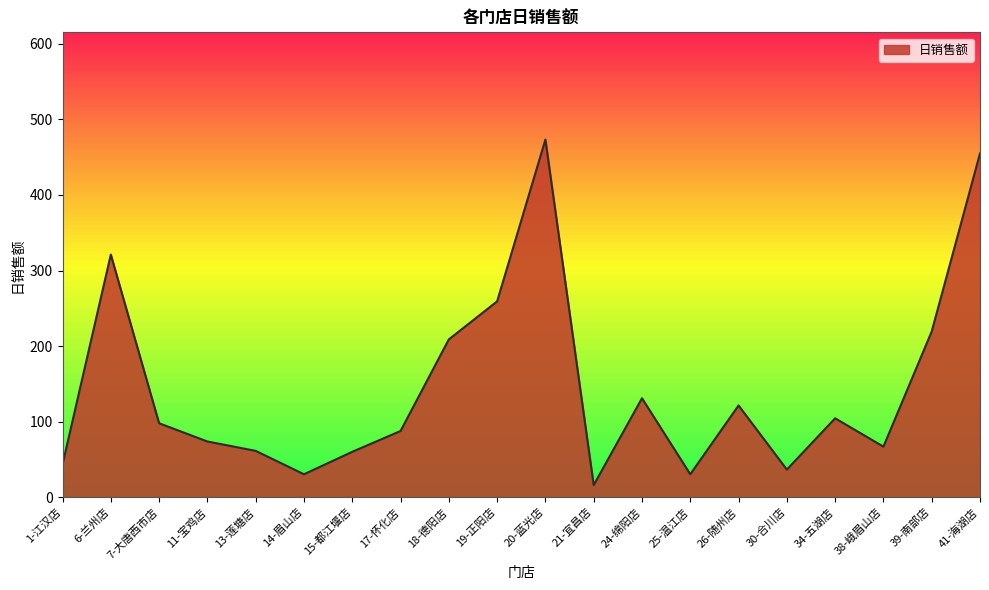

What is the ratio of the value at 41-海湖店 to the value at 30-合川店?

12.4